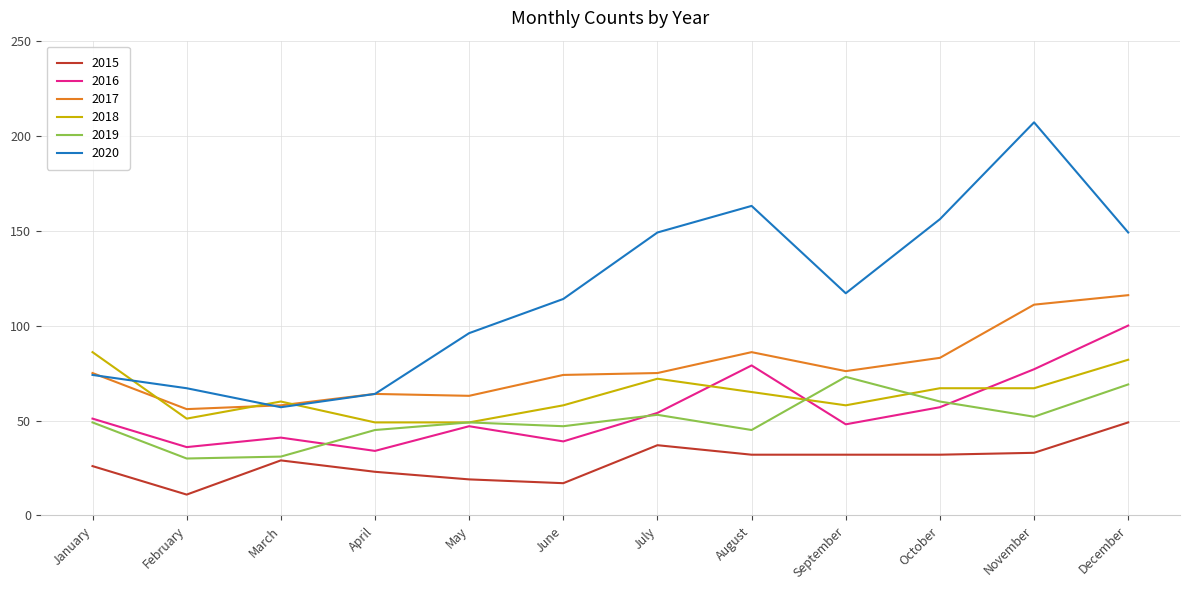

Is it true that 2018 equals 72 at July?

True